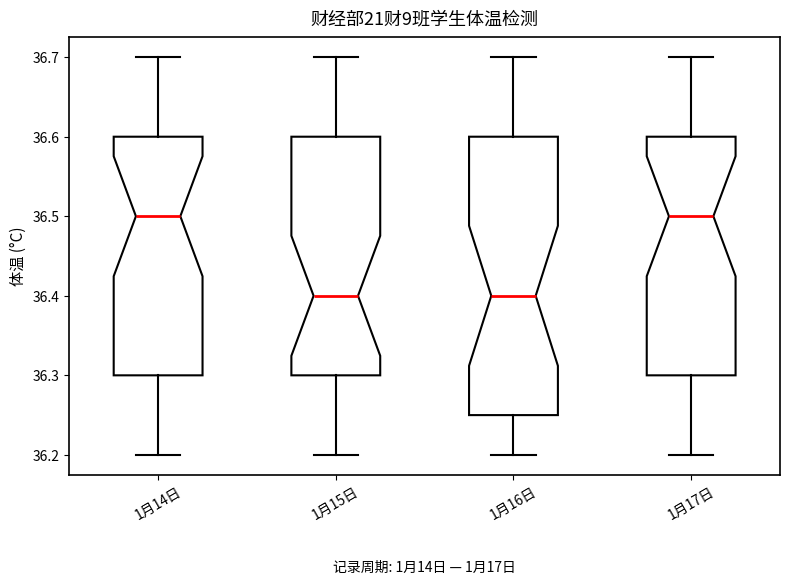

Where does the lower whisker of the box for 1月14日 end on the y-axis? The values are not printed on the chart, so give them approximately, as read against the axis.

36.20